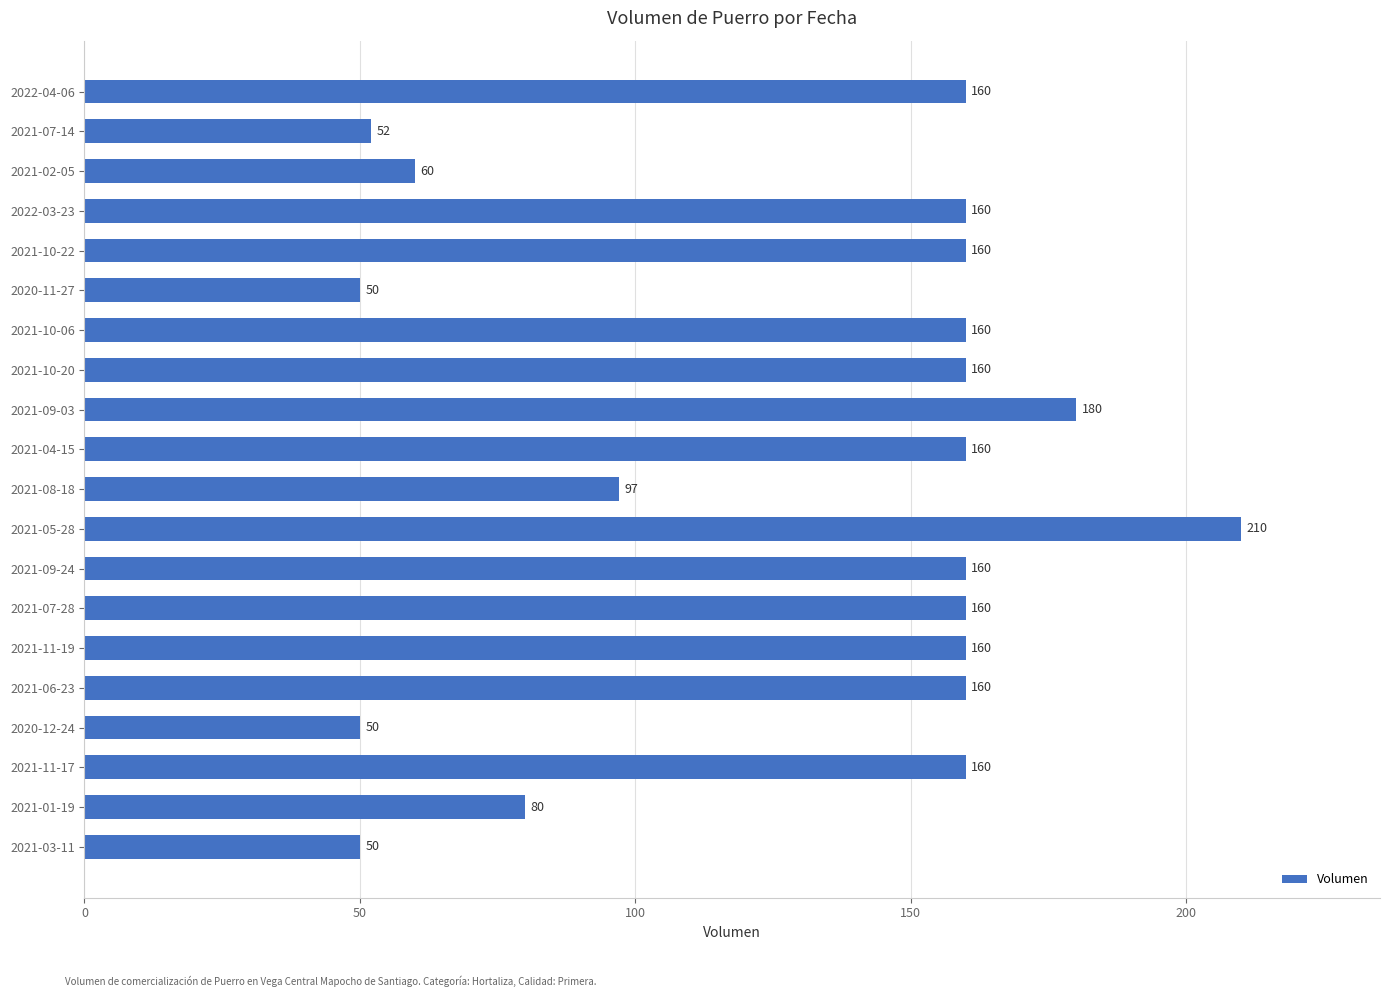

The value at 2021-09-24 is 77. True or false?

False